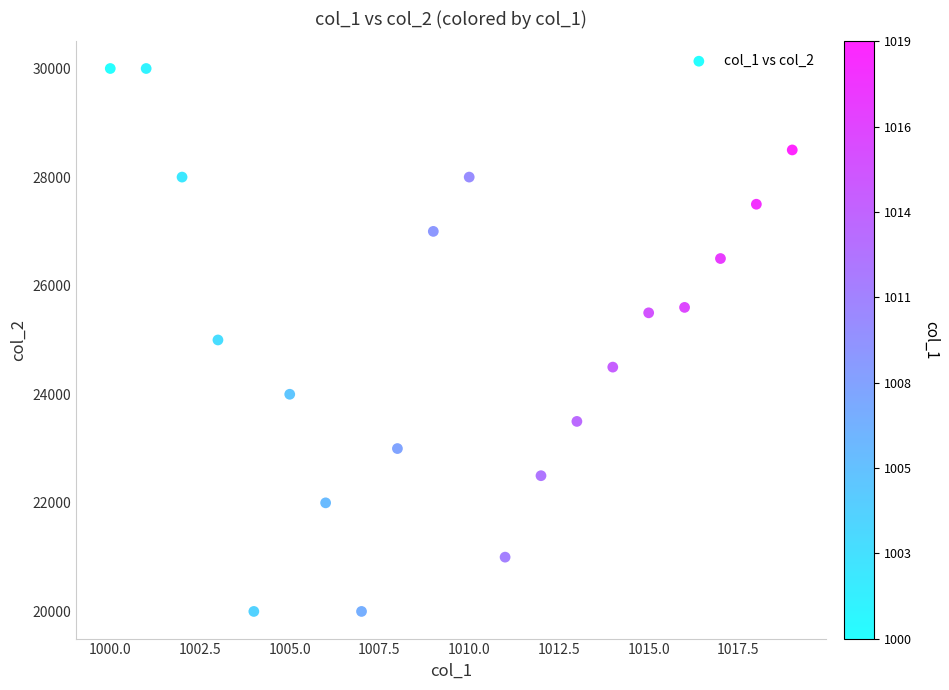

What is the range of Y values (max minus min)?

10000